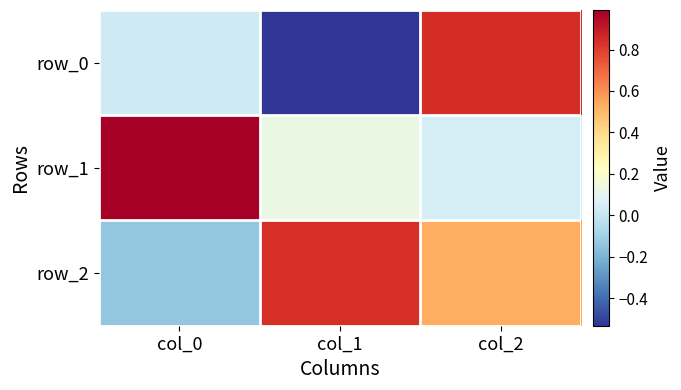

How many categories are shown in the chart?

3